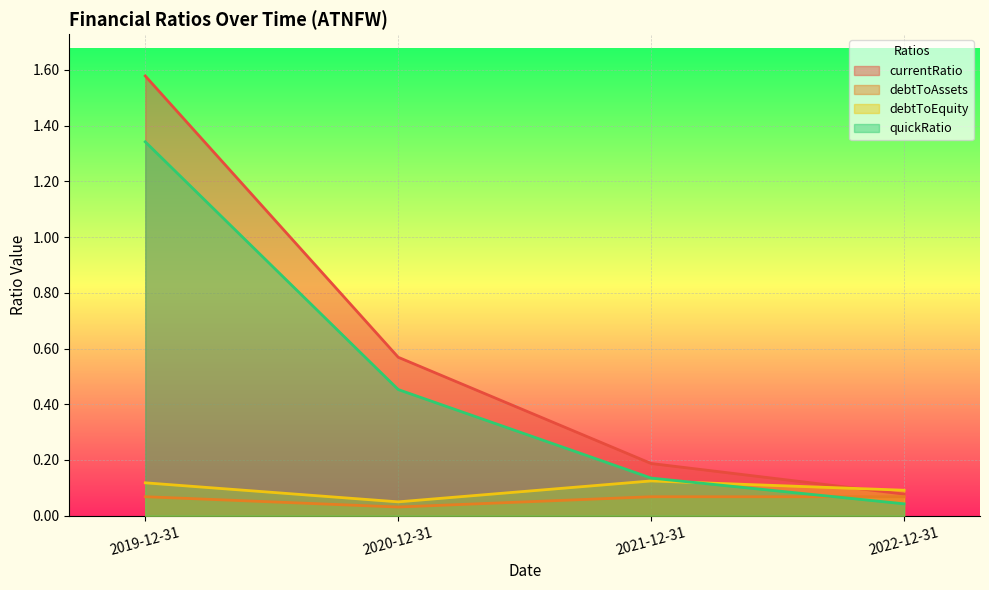

Which series has the largest range (max minus min)?

currentRatio